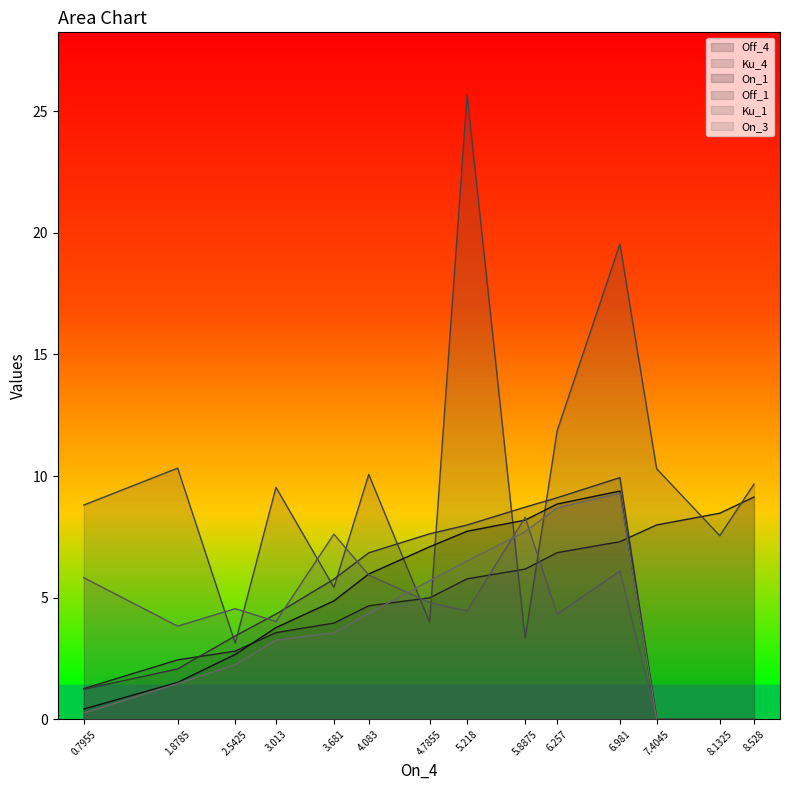

Rank the series by their maximum value, from lowest to highest.

Ku_1, Off_4, On_3, On_1, Off_1, Ku_4